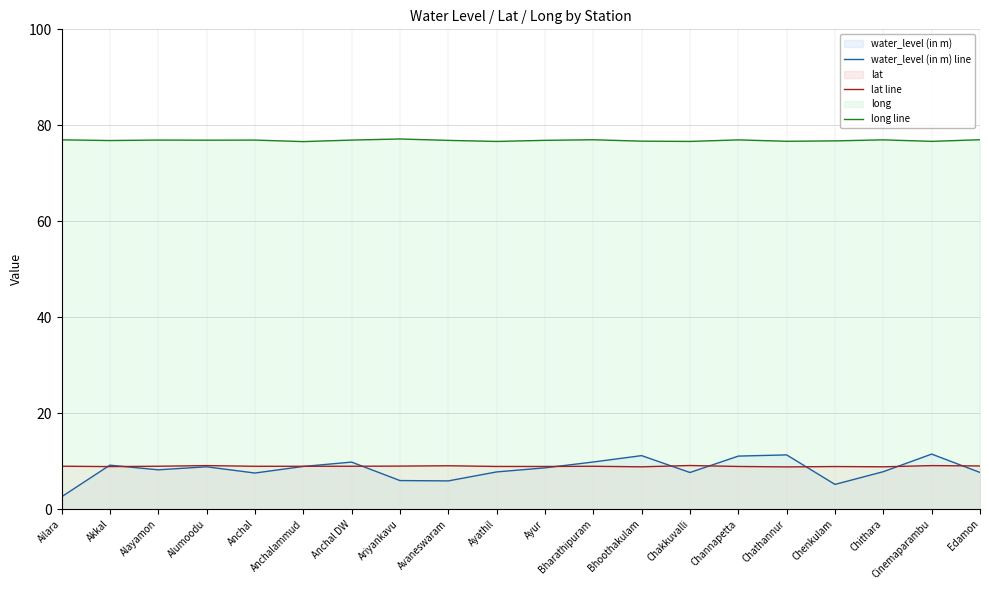

What is the label of the 12th point from the left?

Bharathipuram